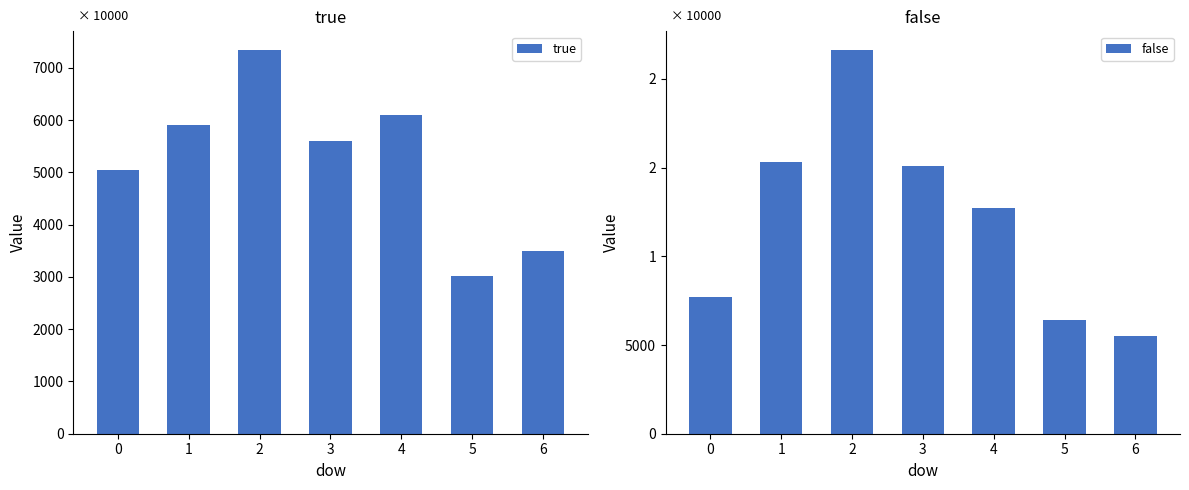

Rank the categories by false value from highest to lowest.

2, 1, 3, 4, 0, 5, 6